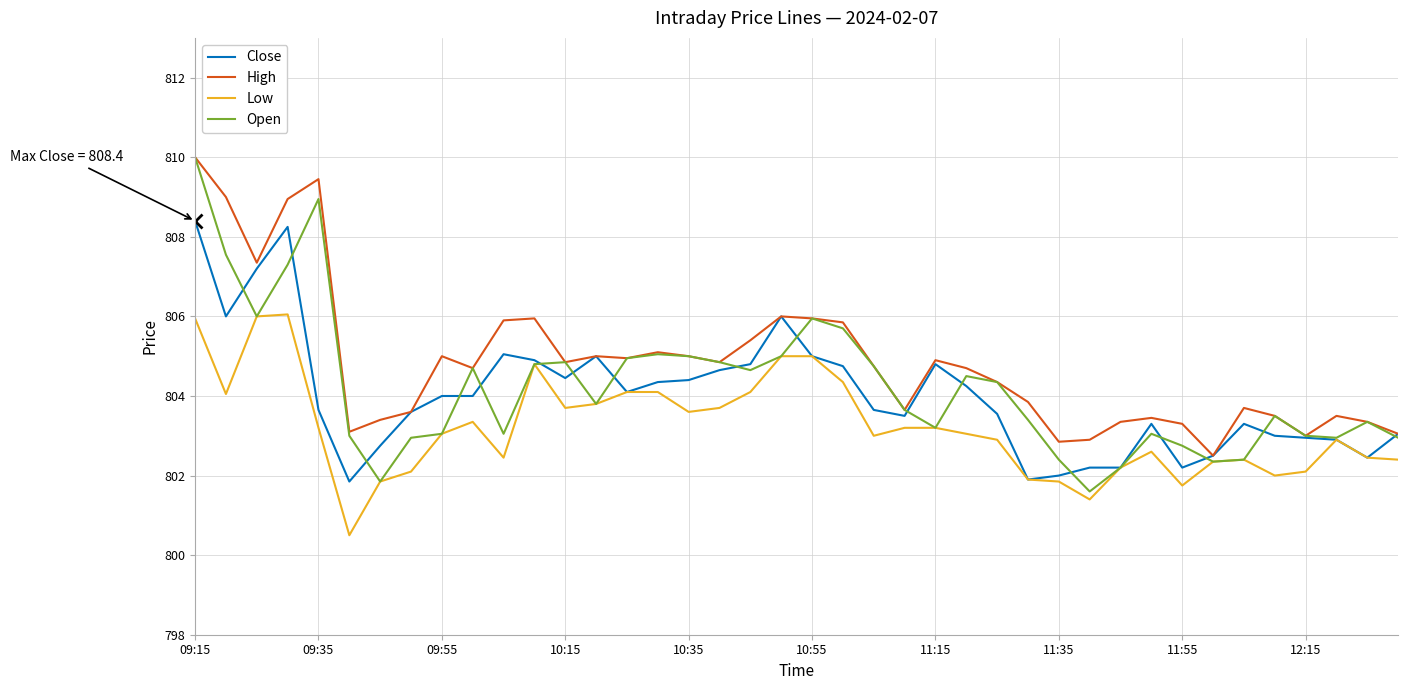

What are all the series names shown in the legend?

Close, High, Low, Open